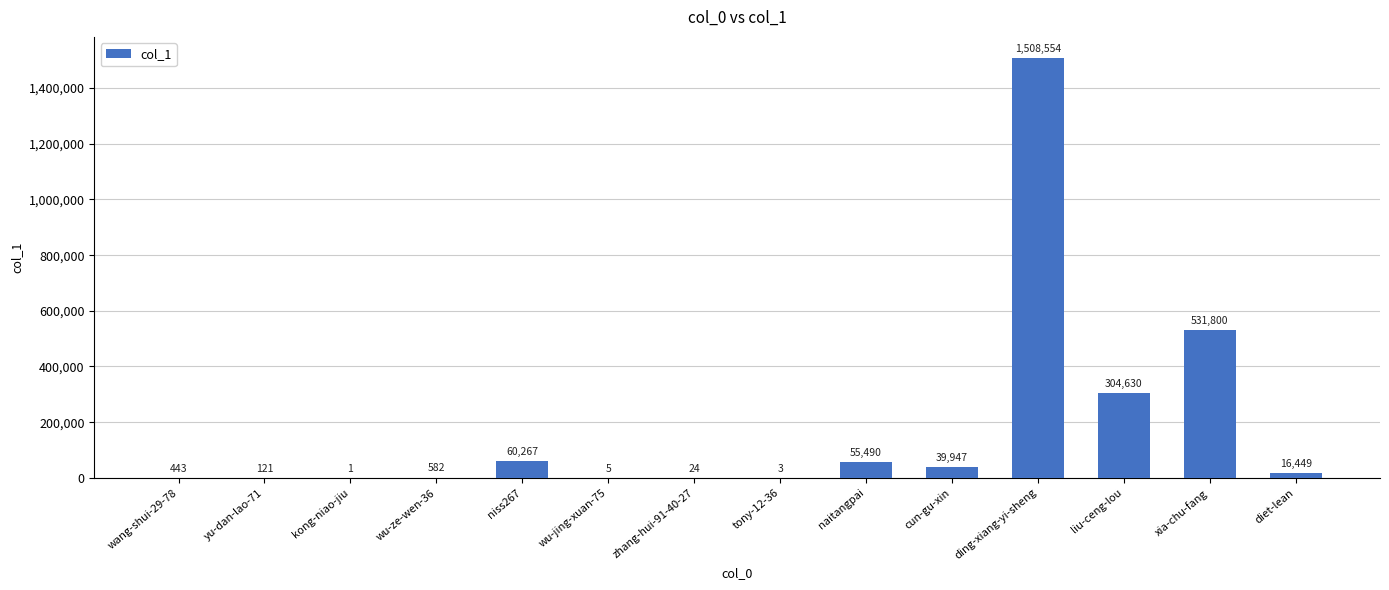

Reading left to right, list all the values displayed in this chart.

443	121	1	582	60267	5	24	3	55490	39947	1508554	304630	531800	16449